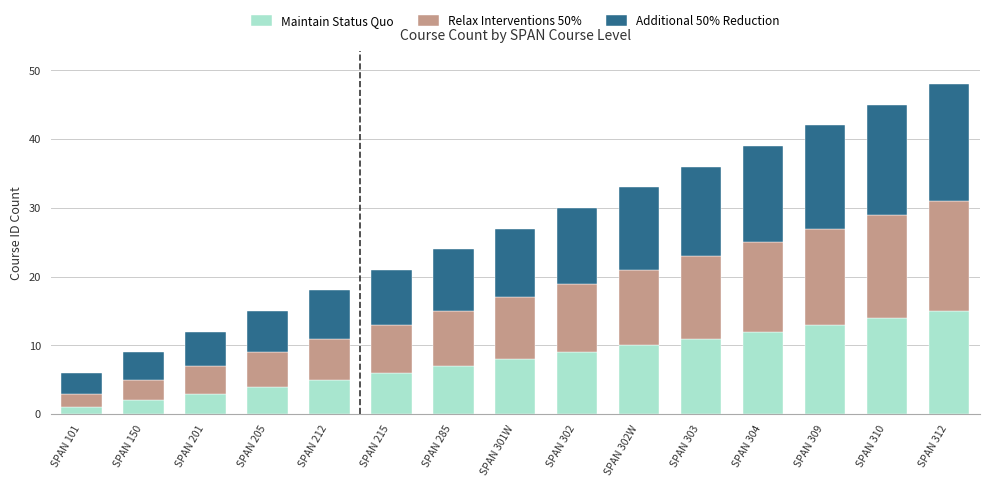

What is the maximum value for Maintain Status Quo?

15